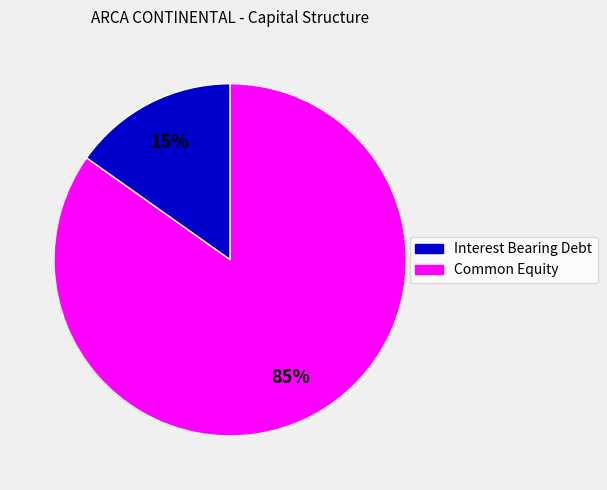

Rank the categories by value from highest to lowest.

Common Equity, Interest Bearing Debt